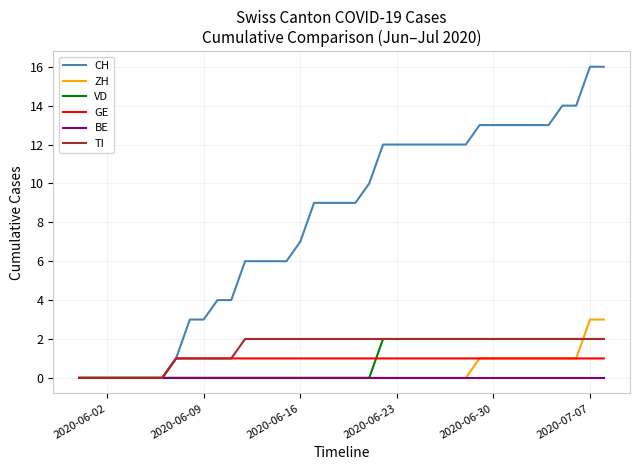

Which series has the largest total across all categories?

CH